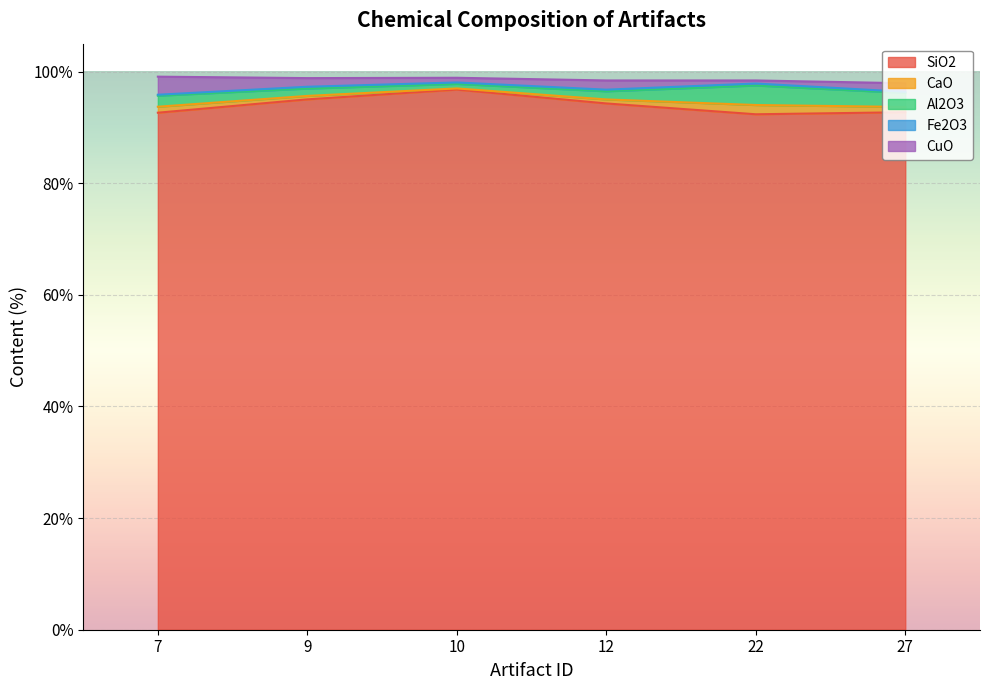

How many data points in CuO are less than 1?

2